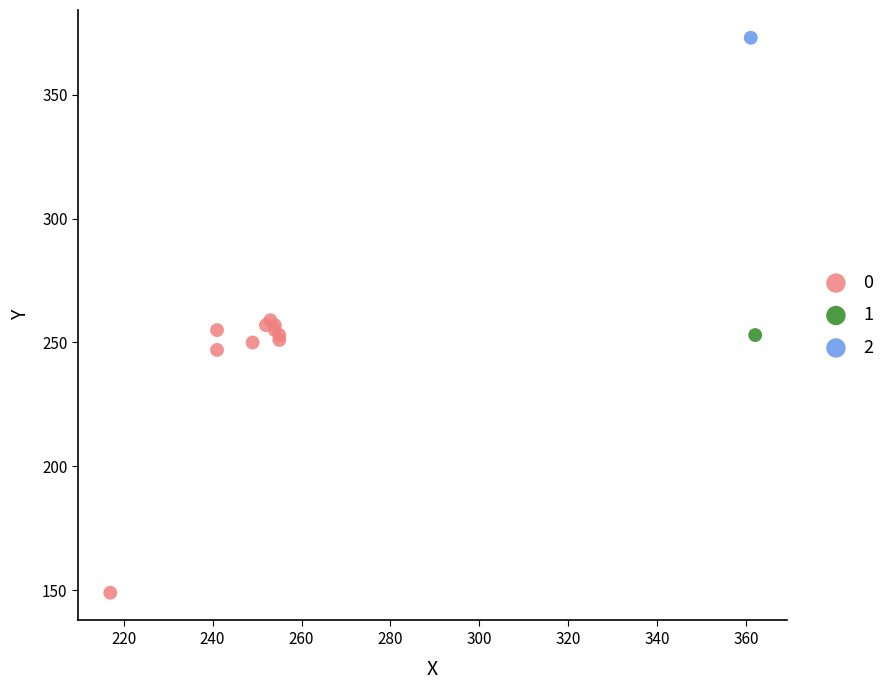

What are all the series names shown in the legend?

0, 1, 2